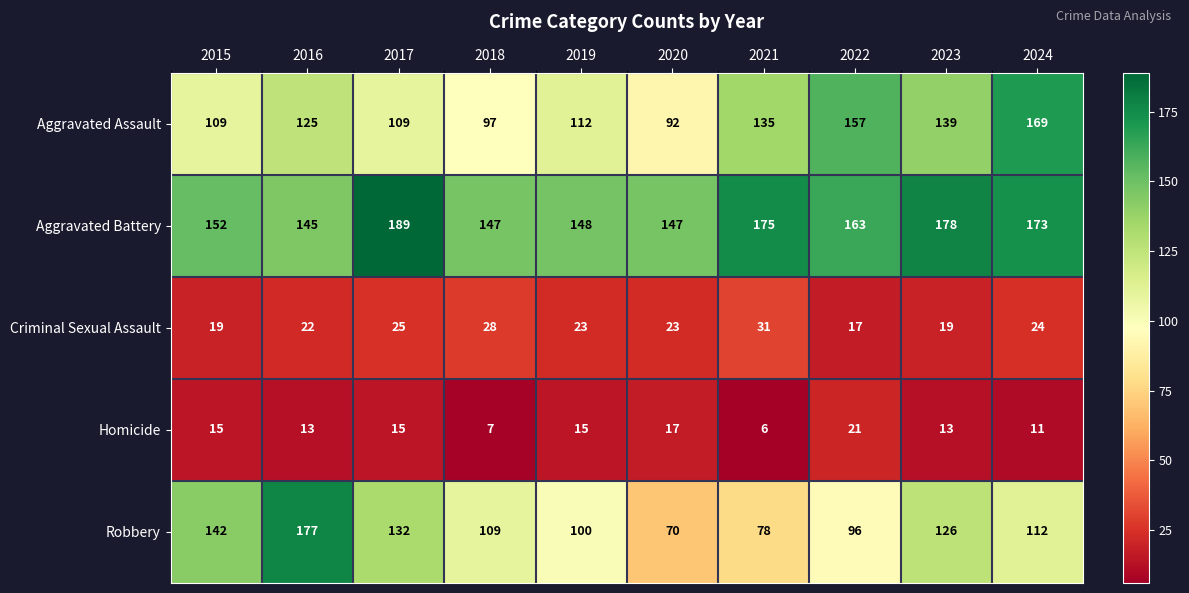

At how many categories does at least one series exceed 34?

10